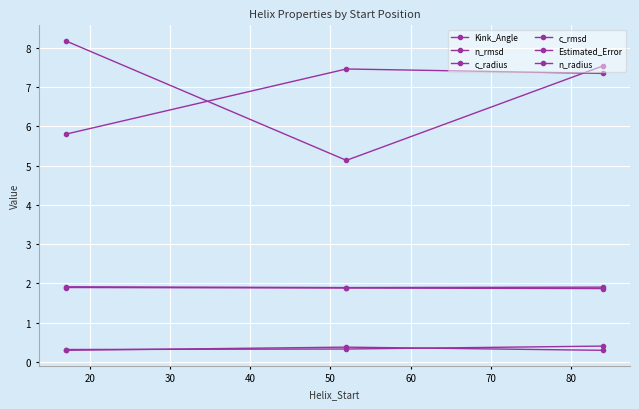

How many data points in Kink_Angle are above 7?

2